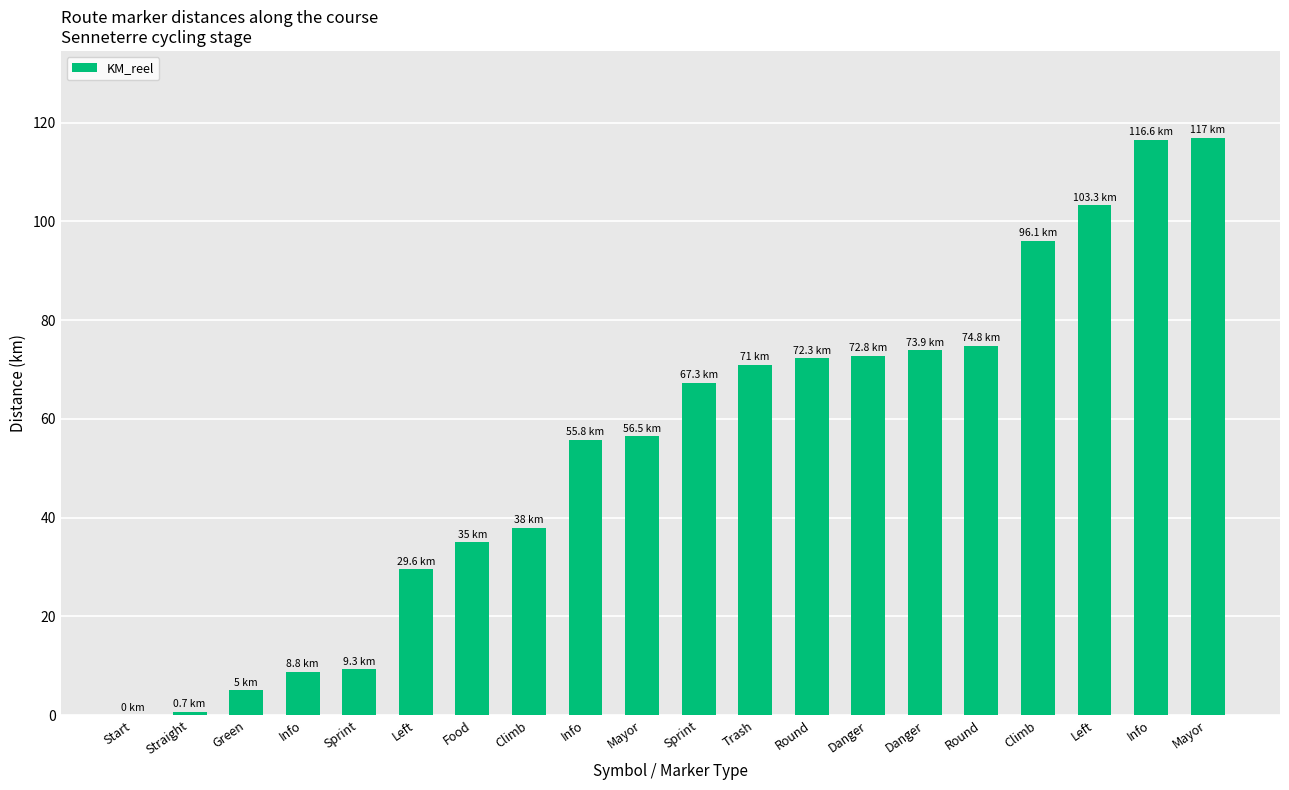

Are the bars horizontal?

No